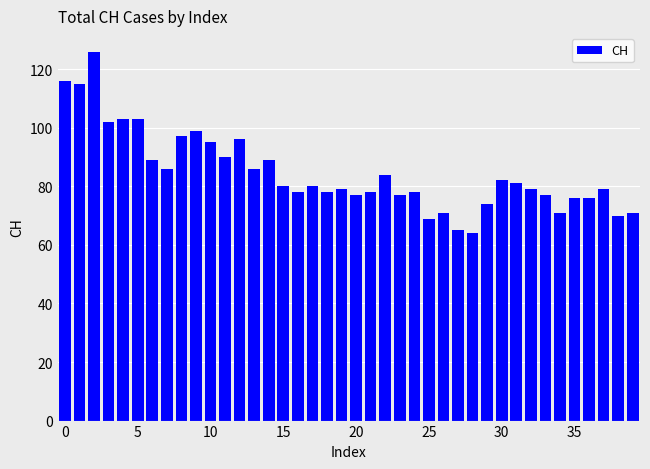

What is the average value?

85